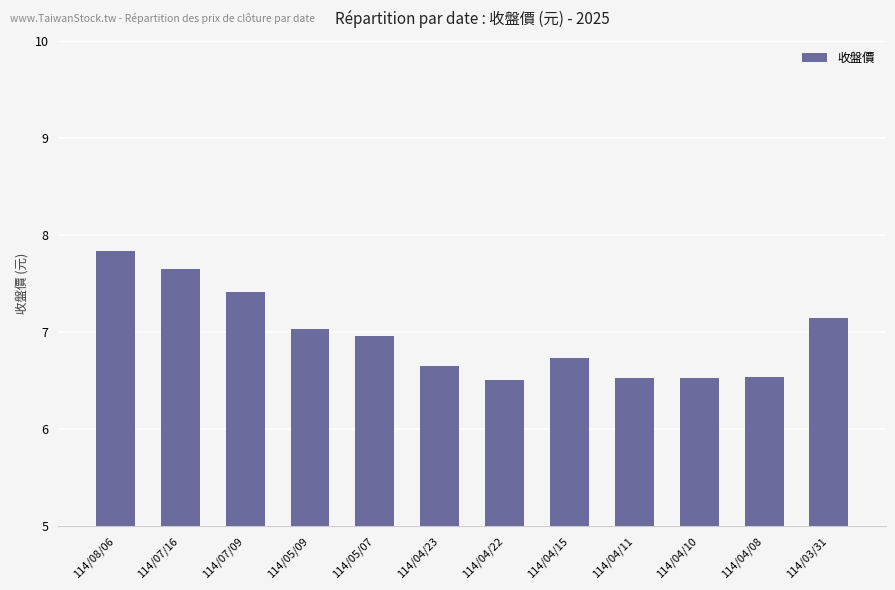

Reading left to right, transcribe all the data shown in this chart.

7.8	7.7	7.4	7.0	7.0	6.7	6.5	6.7	6.5	6.5	6.5	7.1